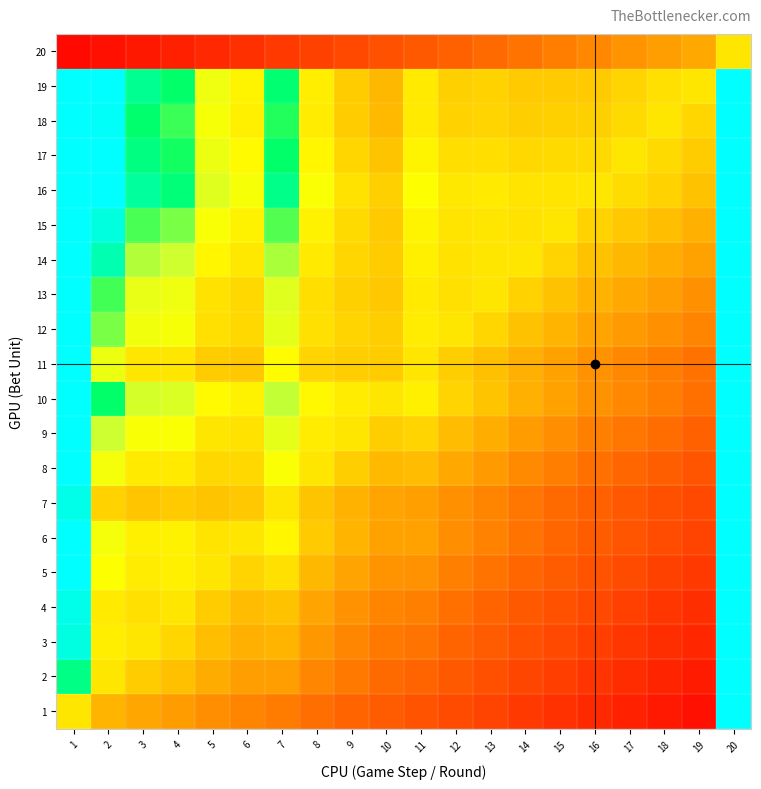

At how many categories does at least one series exceed 76?

6